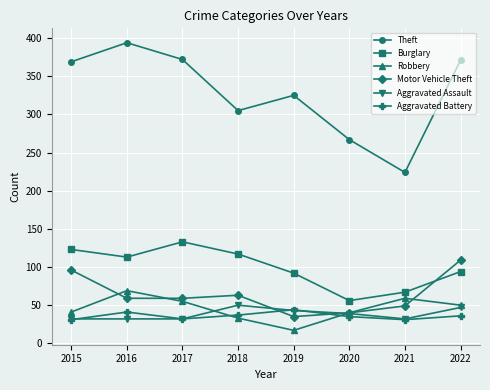

At how many categories does at least one series exceed 349?

4